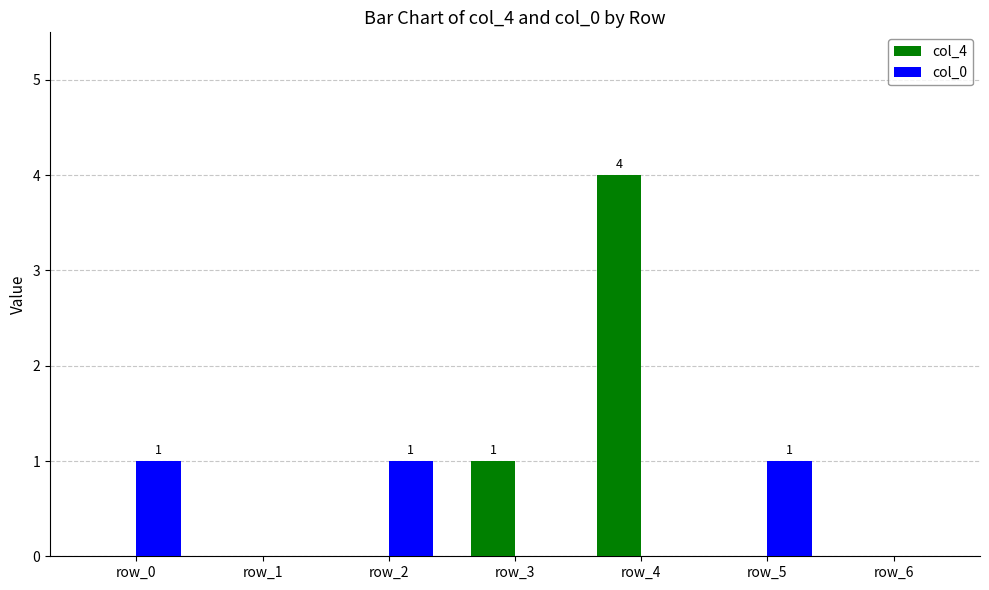

Which series has the largest total across all categories?

col_4